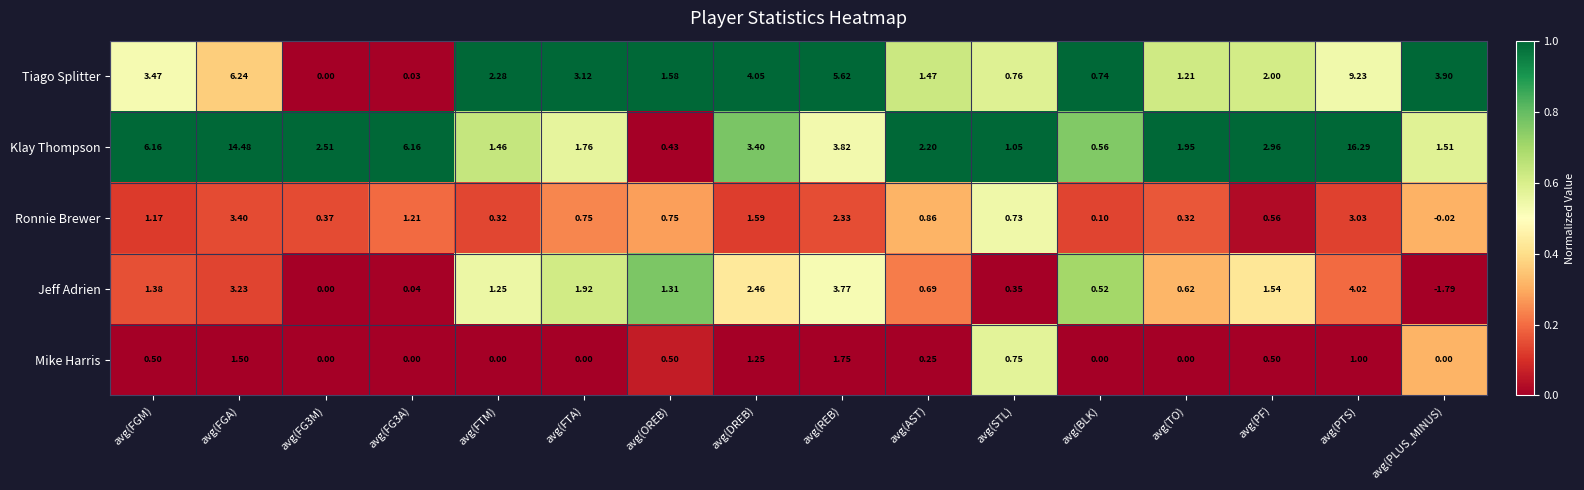

Where does the Ronnie Brewer series first go above 0?

avg(FGM)